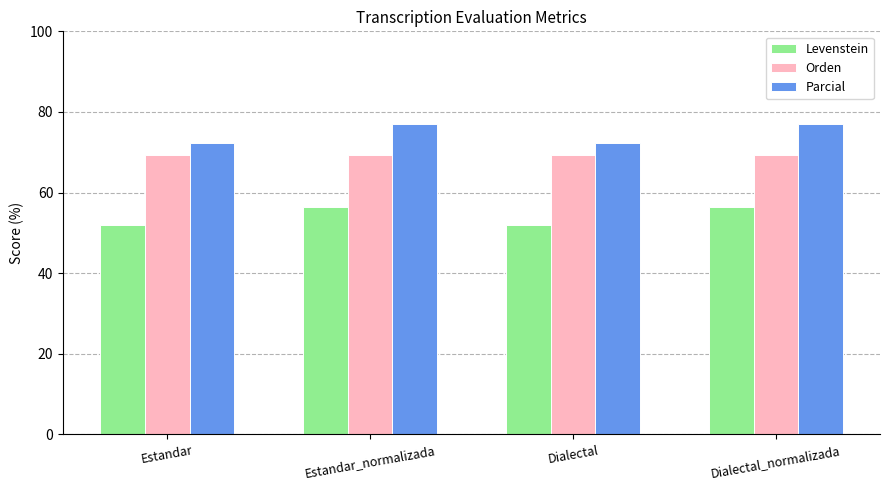

How many groups of bars are there?

4